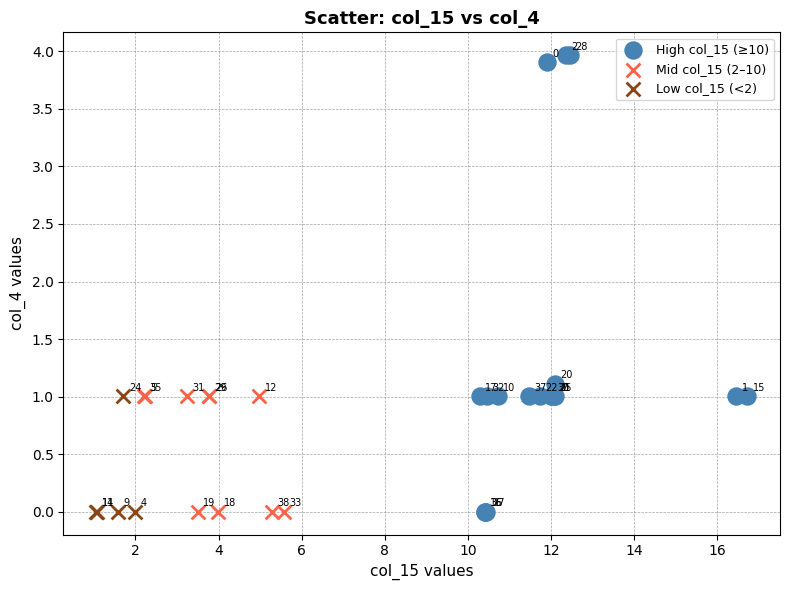

Which series reaches the maximum Y coordinate?

High col_15 (≥10)